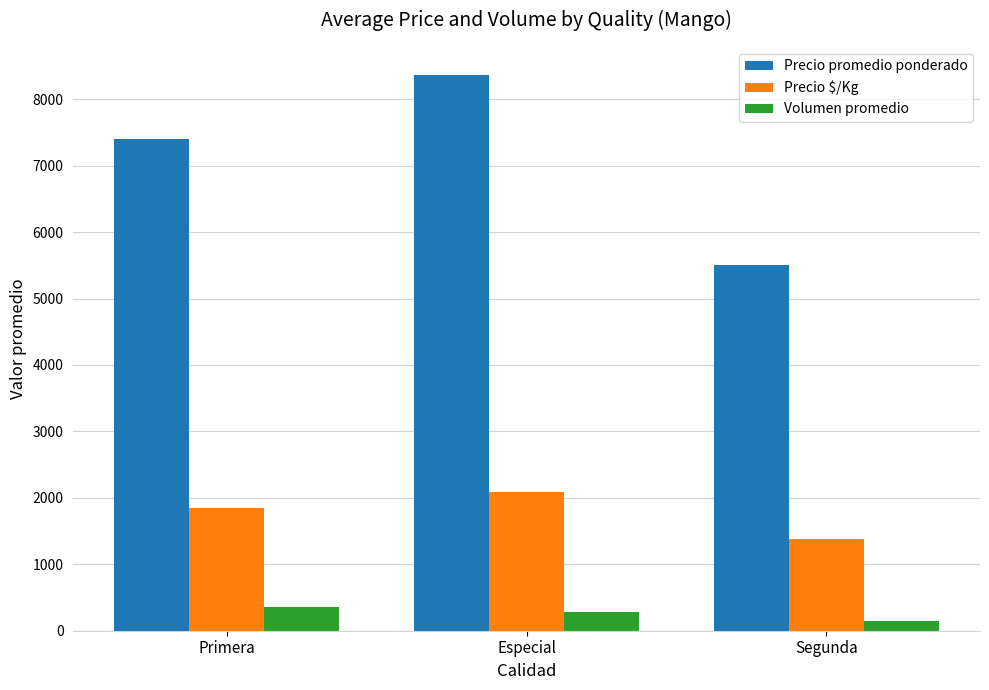

What is the total value across all series at Primera?

9604